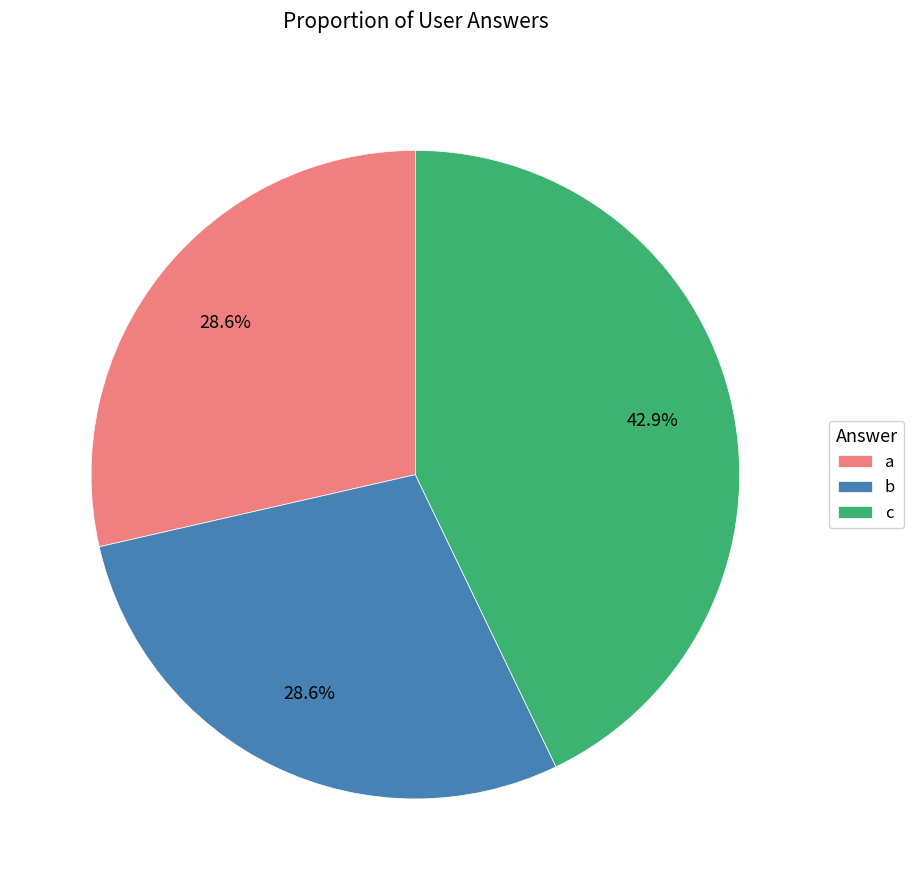

Combined, do c and a account for over 50%?

Yes